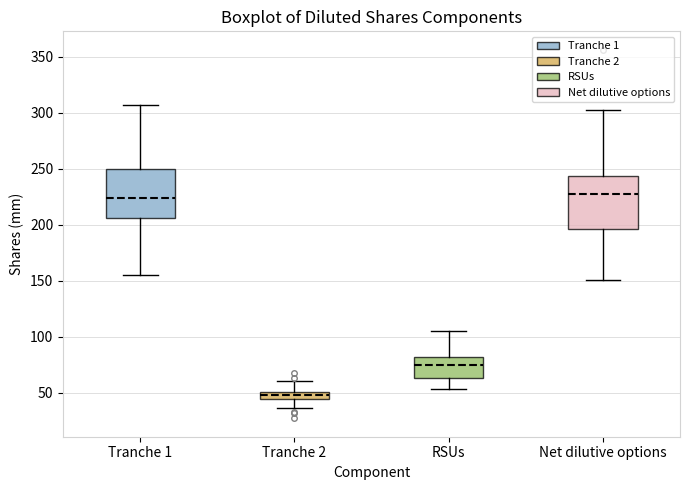

Where does the lower whisker of the box for Tranche 2 end on the y-axis? The values are not printed on the chart, so give them approximately, as read against the axis.

35